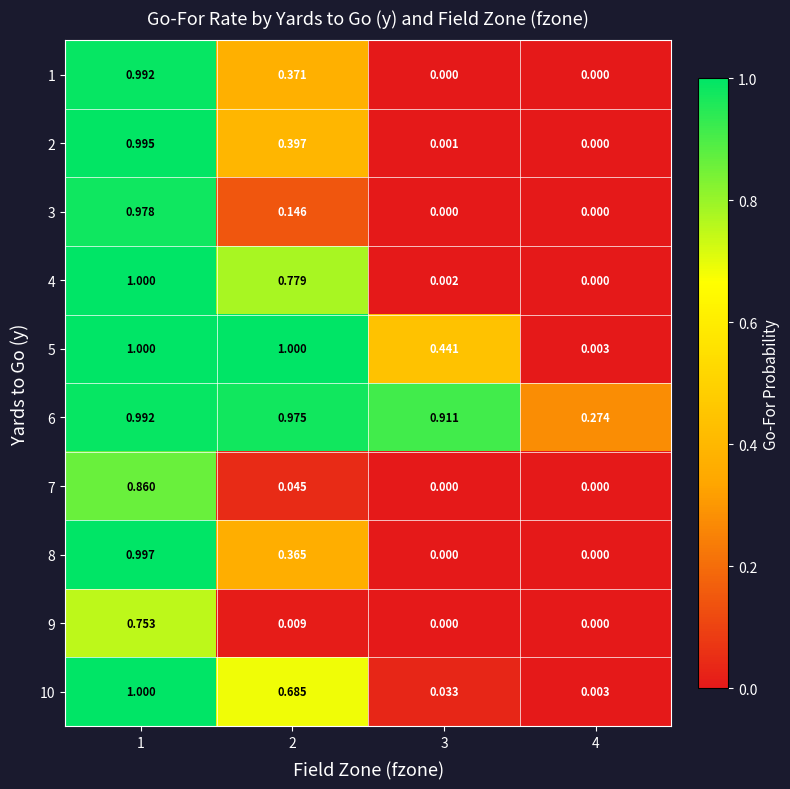

Is the value of 4 at 1 greater than the value of 5 at 4?

Yes